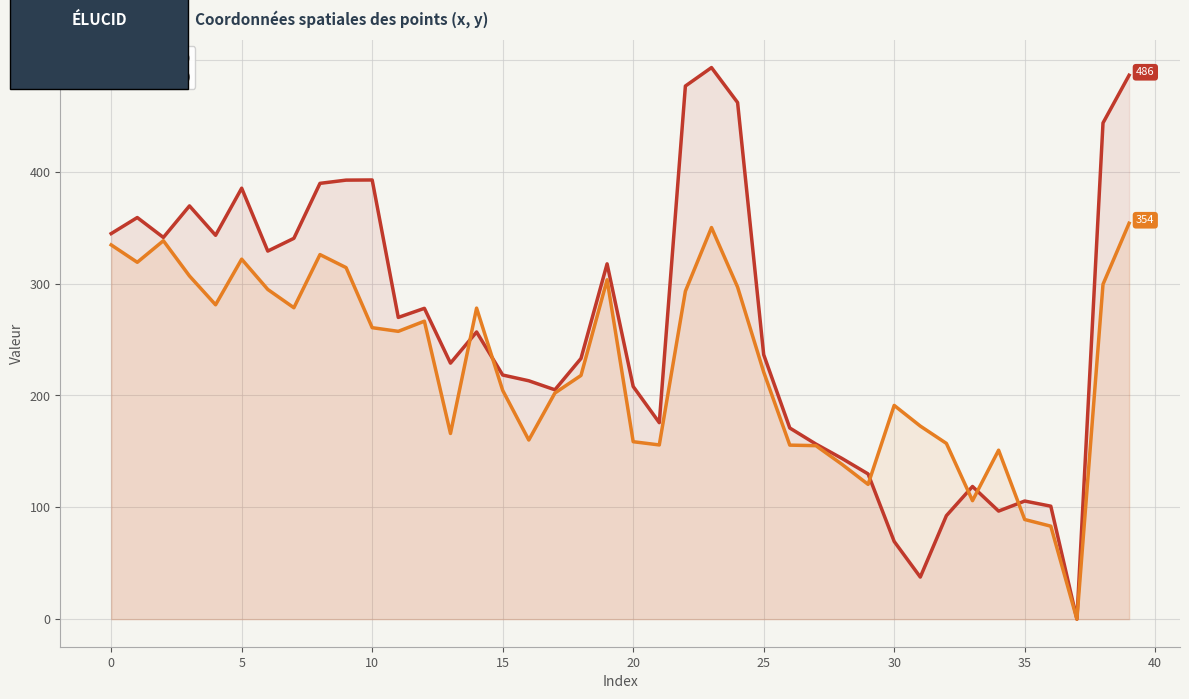

What is the difference between the second highest and minimum values in the x (normalized) series?

486.4